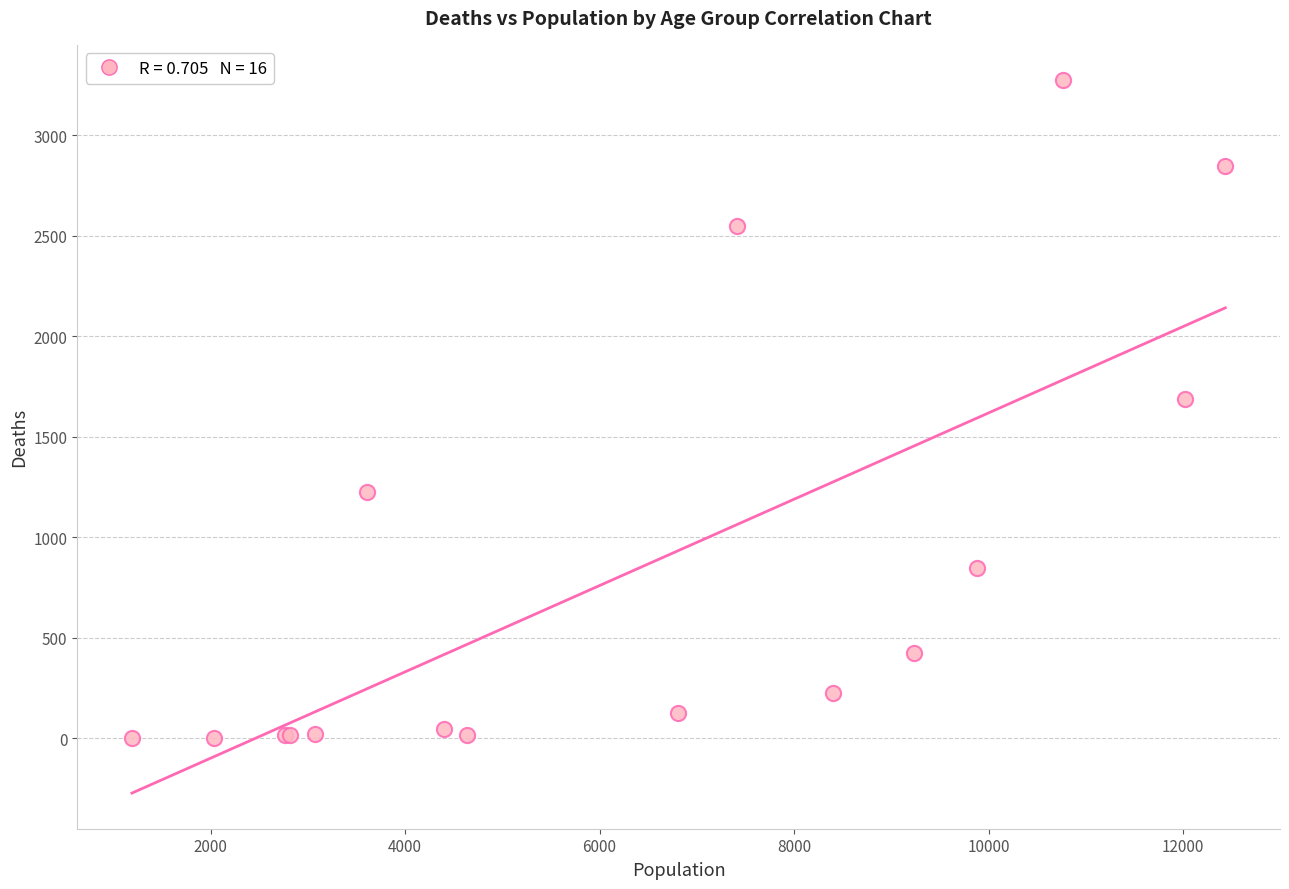

What Y value in the scatter plot is closest to 1638?

1690